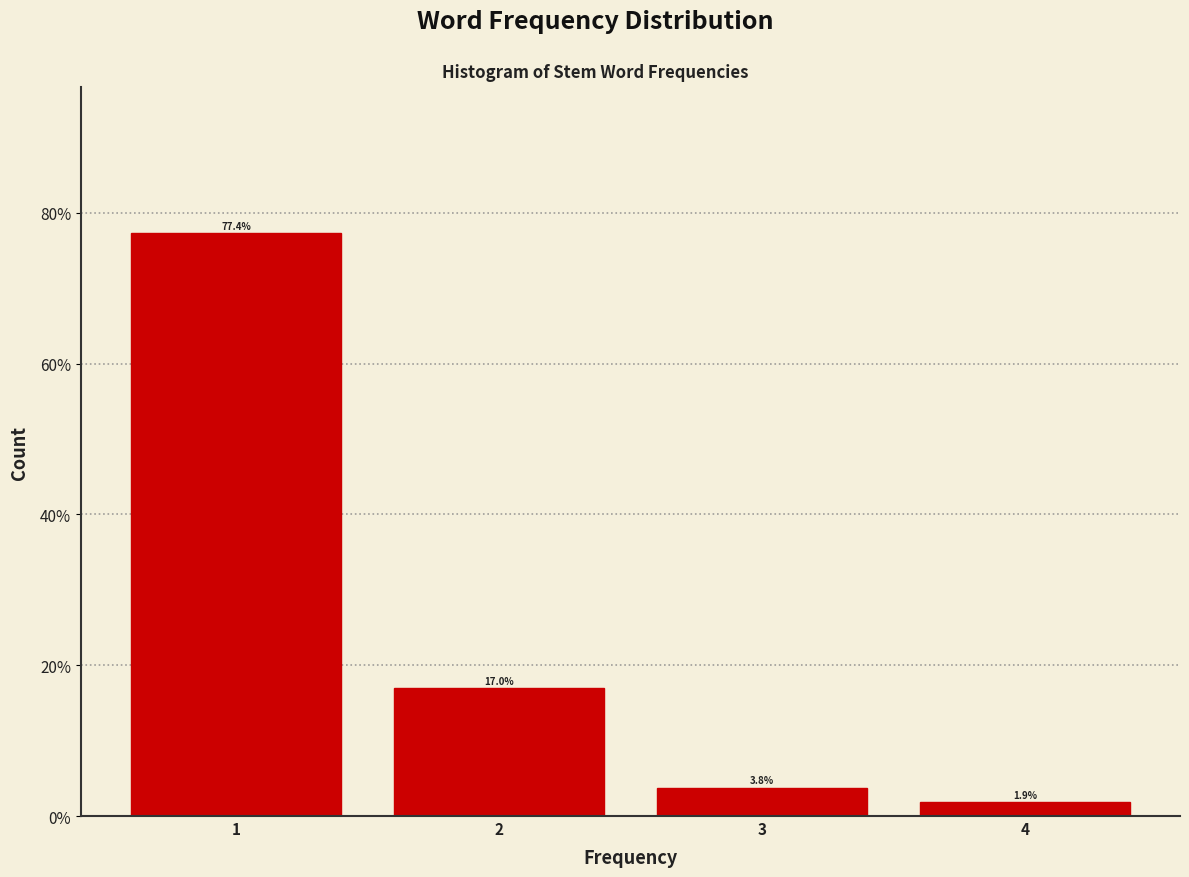

What is the height of the bar covering 0.5 to 1.5 on the x-axis?

77.4